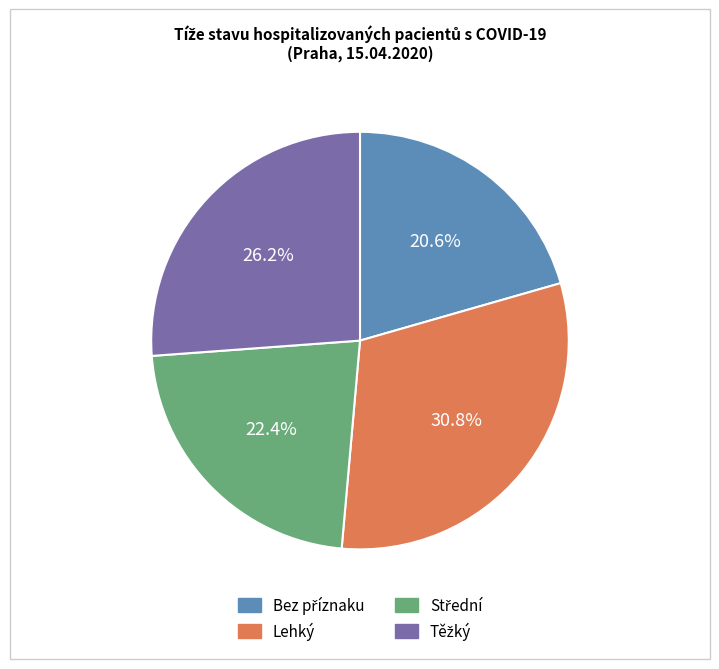

Does any single category account for the majority?

No